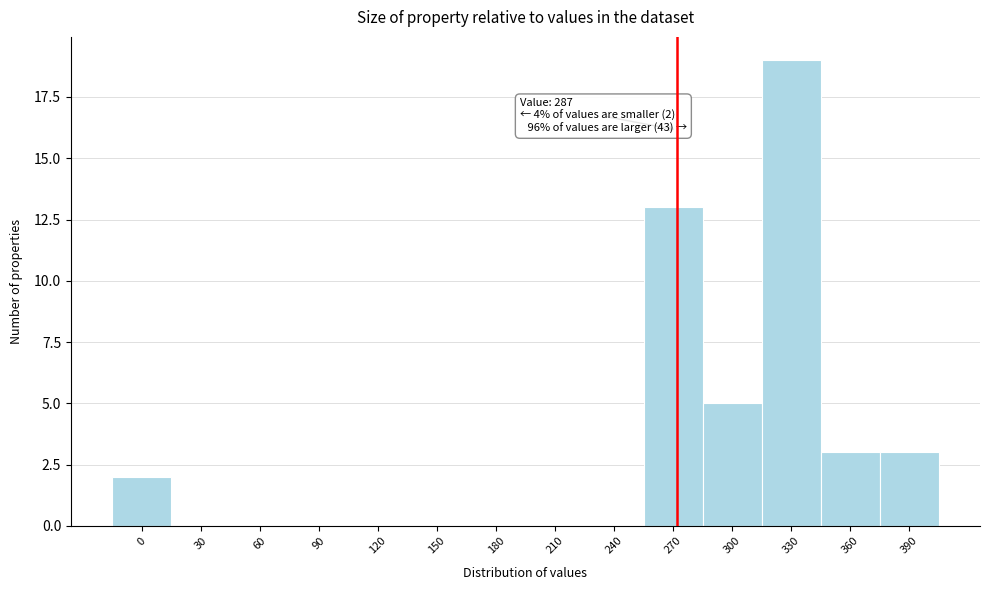

Reading left to right, transcribe all the data shown in this chart.

0=2	30=0	60=0	90=0	120=0	150=0	180=0	210=0	240=0	270=13	300=5	330=19	360=3	390=3